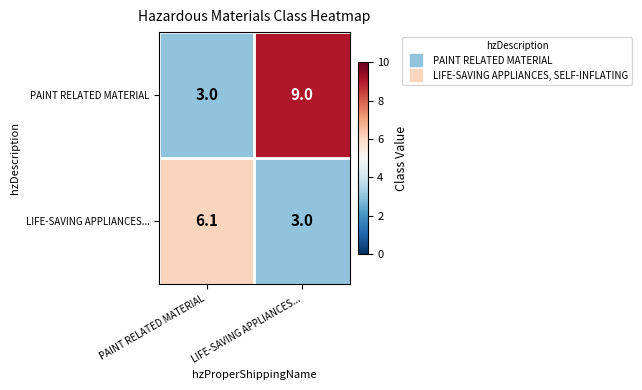

Is it true that LIFE-SAVING APPLIANCES... equals 5.2 at LIFE-SAVING APPLIANCES...?

False